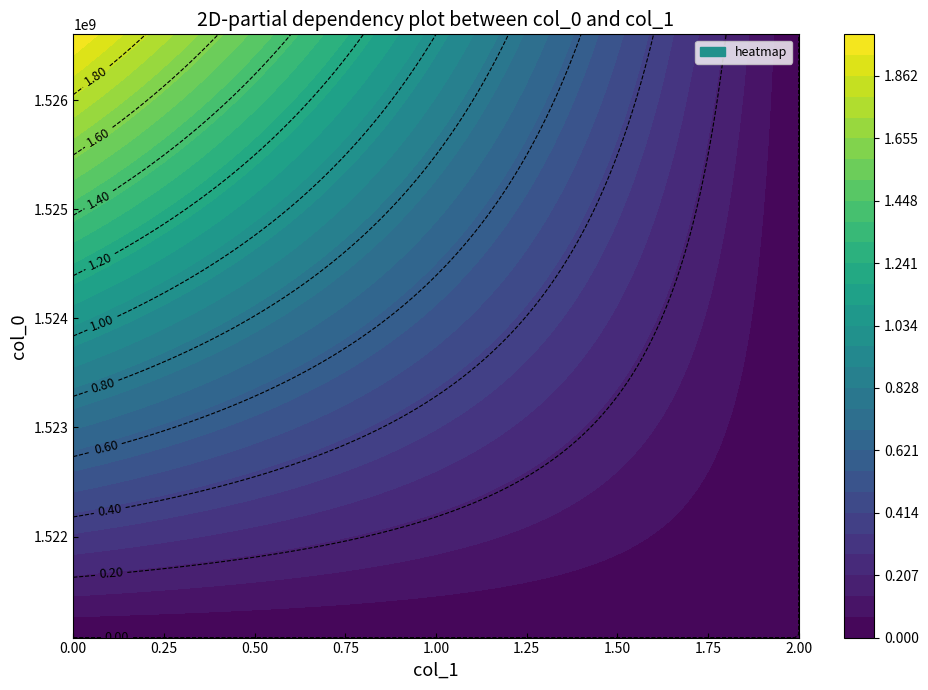

Reading right to left, what are all the values shown in this chart?

1521073897: 0	0
1526603498: 0	2